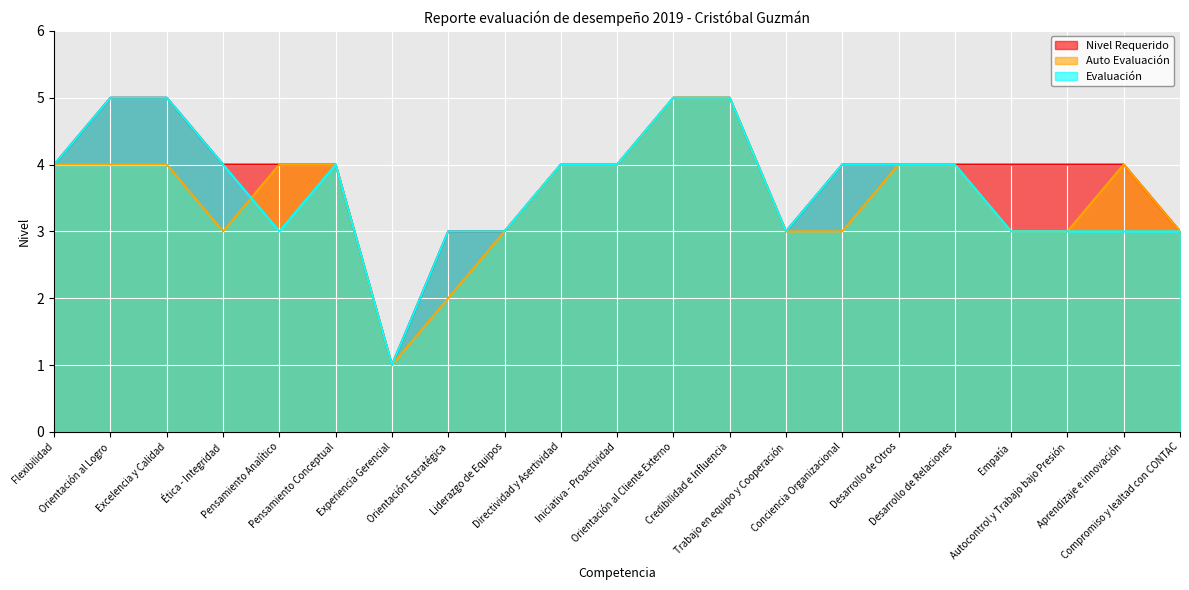

What is the label of the 3rd point from the left?

Excelencia y Calidad